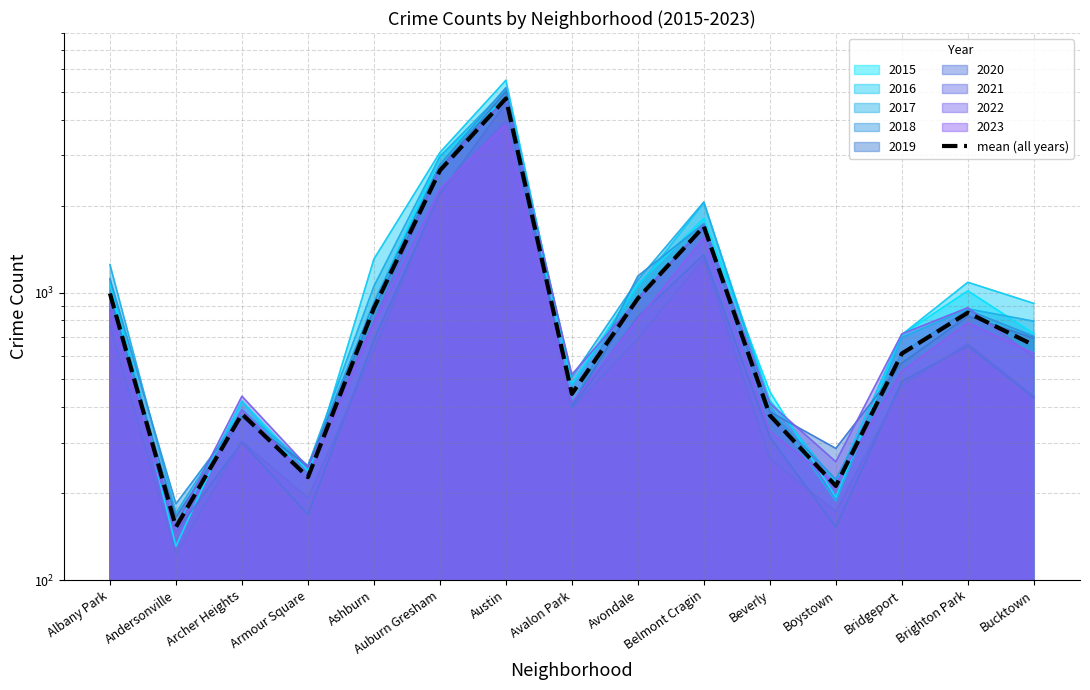

What is the sum of the values at Ashburn and Andersonville?

1036.1